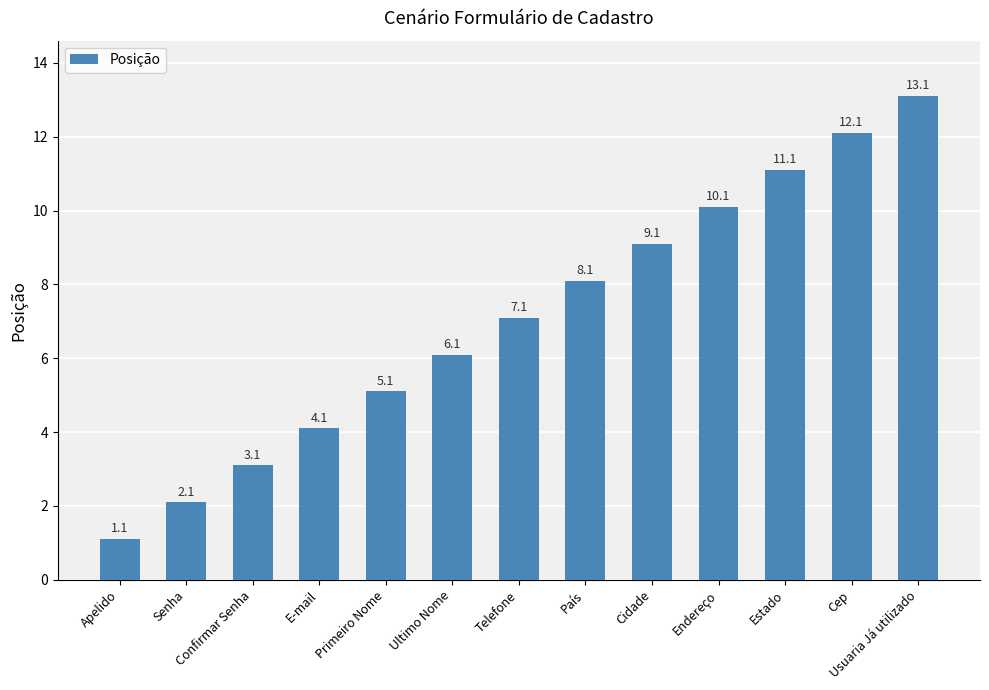

At which category does the chart reach its minimum across all series?

Apelido